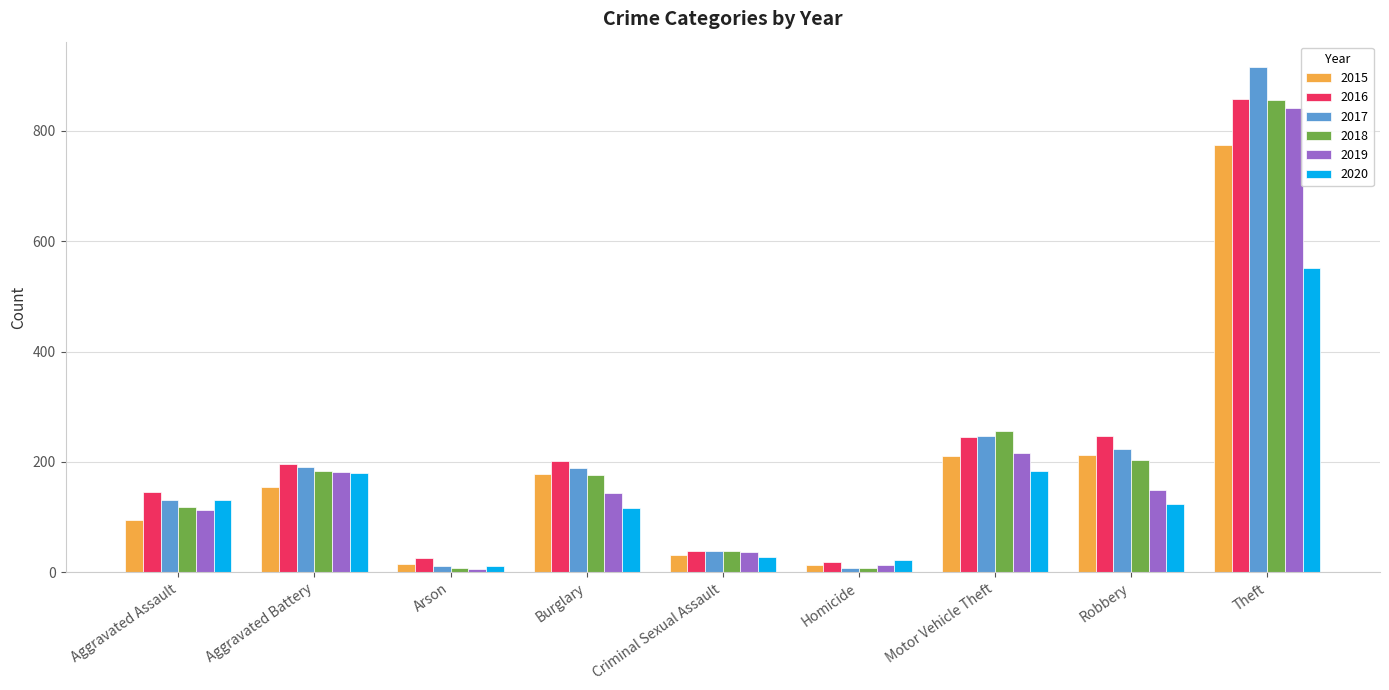

What is the total value across all series at Robbery?

1161